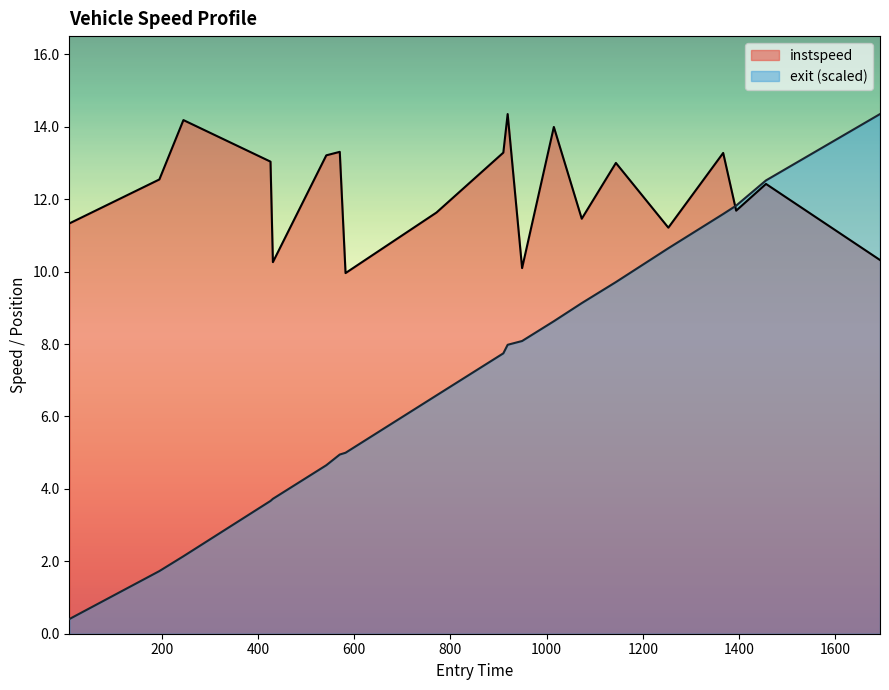

At how many categories does at least one series exceed 3?

20